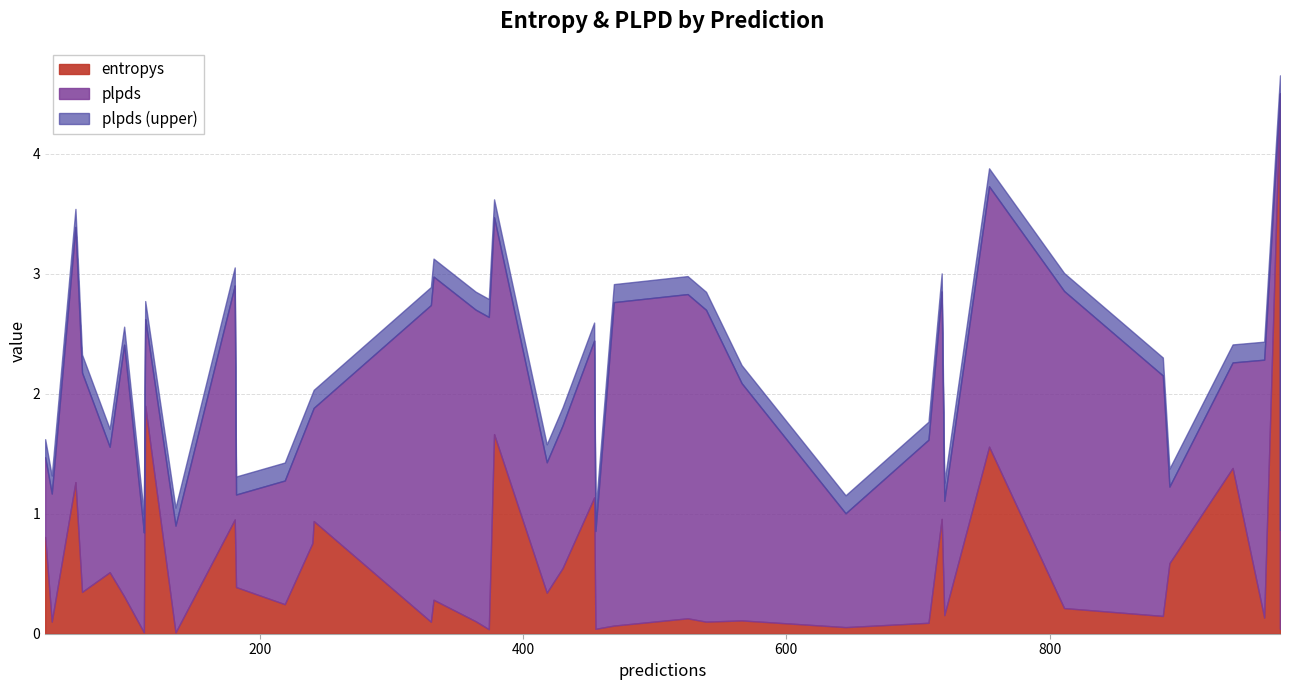

Which series ends up on top after the final intersection of entropys and plpds?

entropys